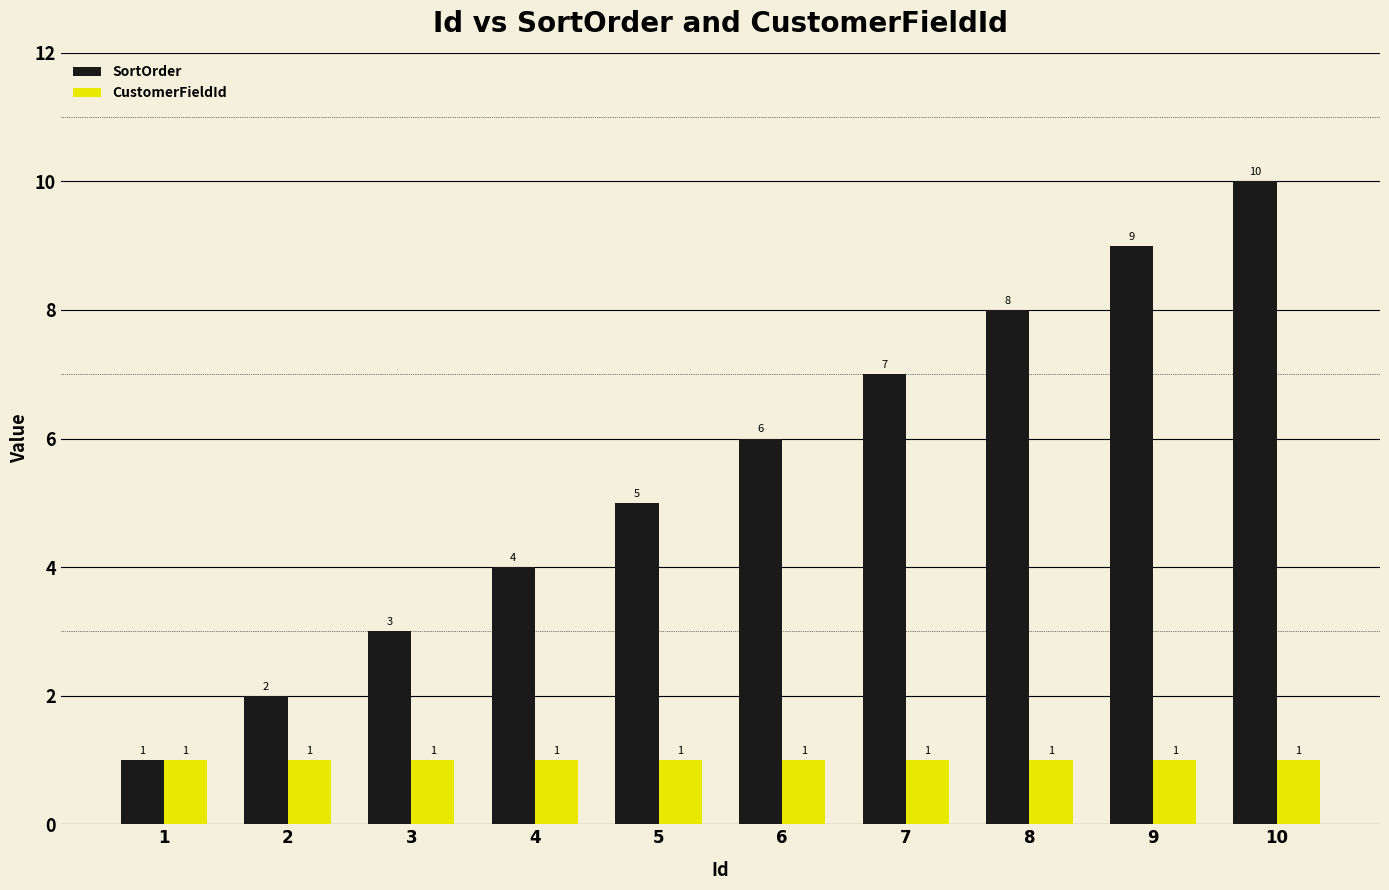

Are the bars grouped side by side (vs. stacked)?

Yes